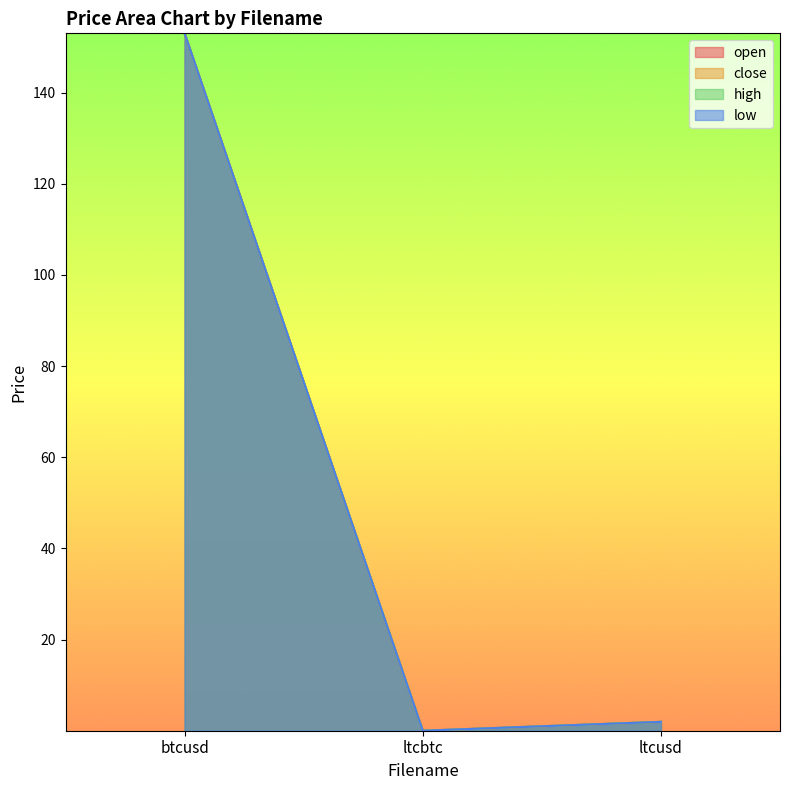

Reading right to left, transcribe all the data shown in this chart.

open: 2.0	0.0	153.0
close: 2.0	0.0	153.0
high: 2.0	0.0	153.0
low: 2.0	0.0	153.0